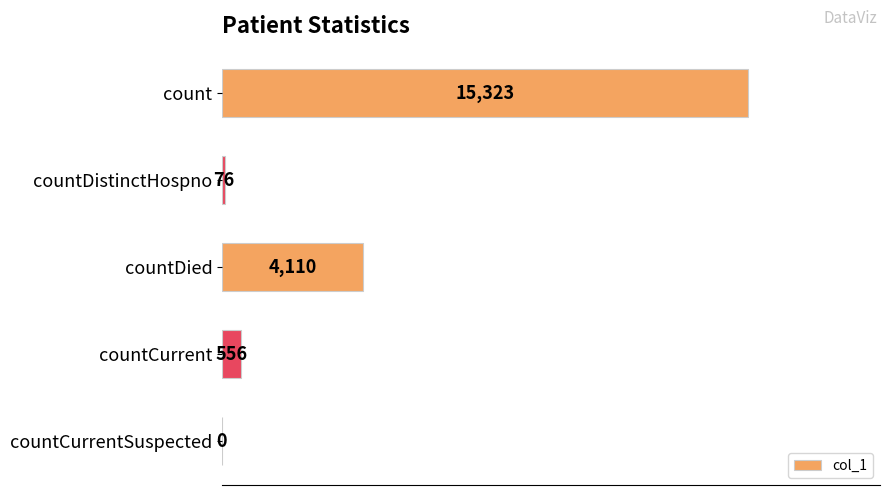

What is the sum of all values?

20065